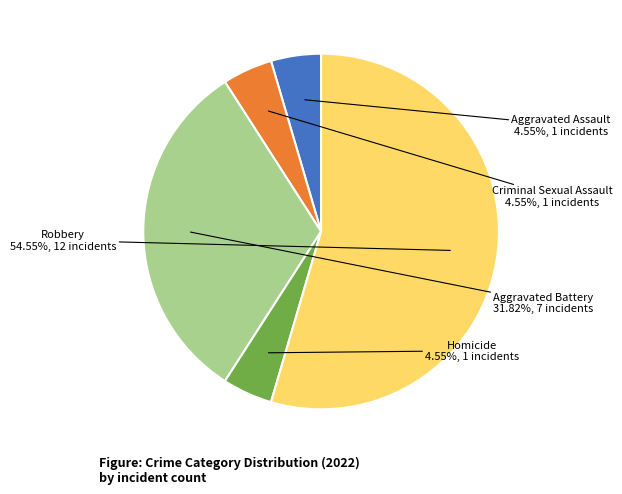

To the nearest percent, what portion does Criminal Sexual Assault represent?

5%